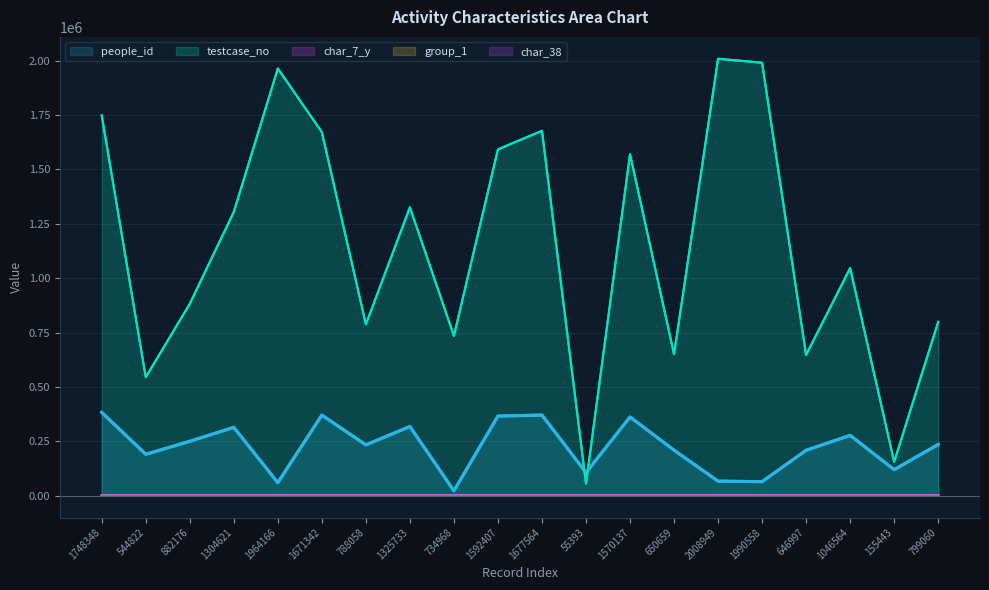

Rank the series by their maximum value, from highest to lowest.

testcase_no, people_id, char_38, char_7_y, group_1